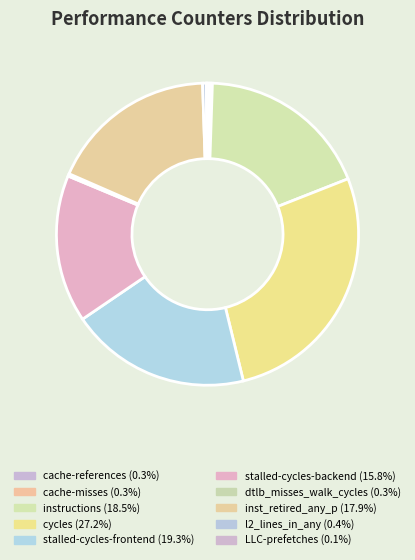

Which slice is the smallest?

LLC-prefetches